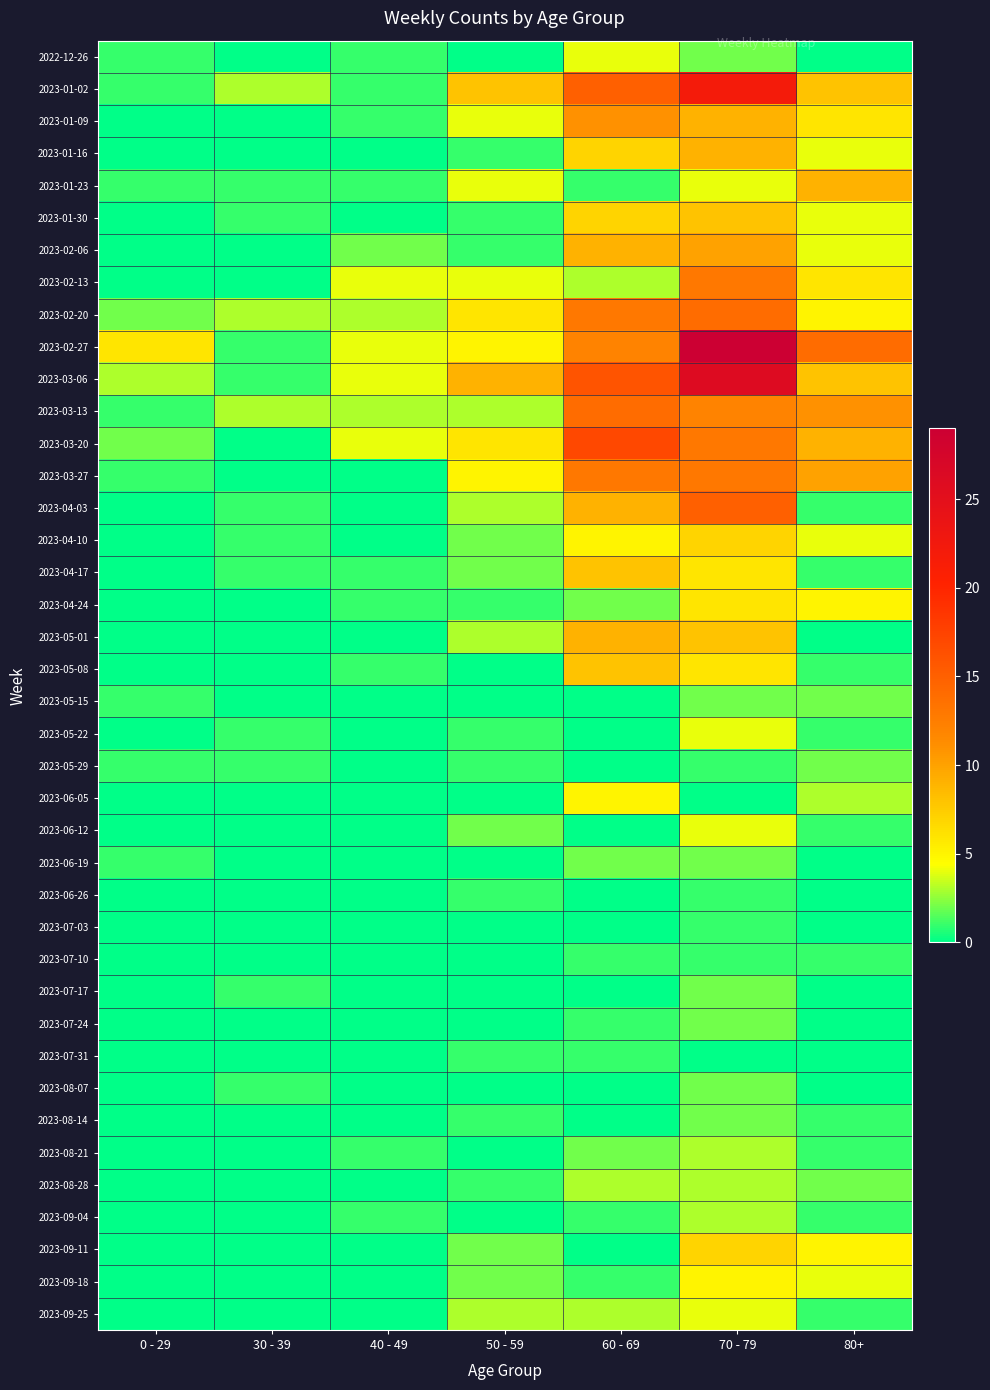

What is the total value across all series at 0 - 29?

21